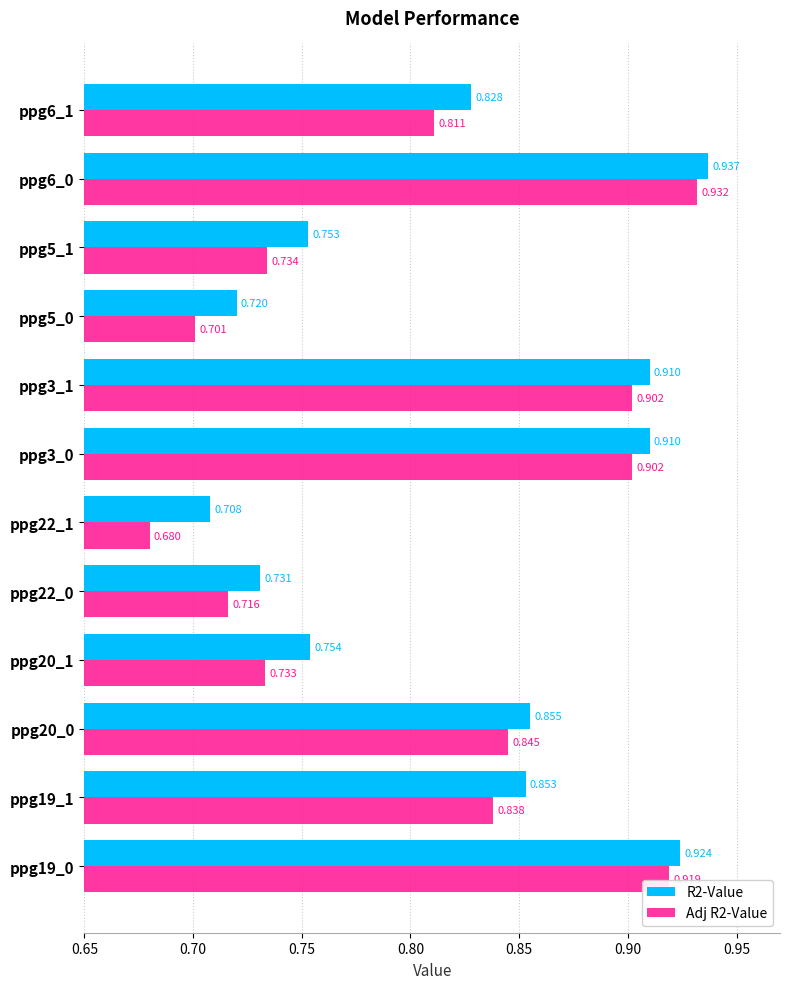

Which series has the largest total across all categories?

R2-Value